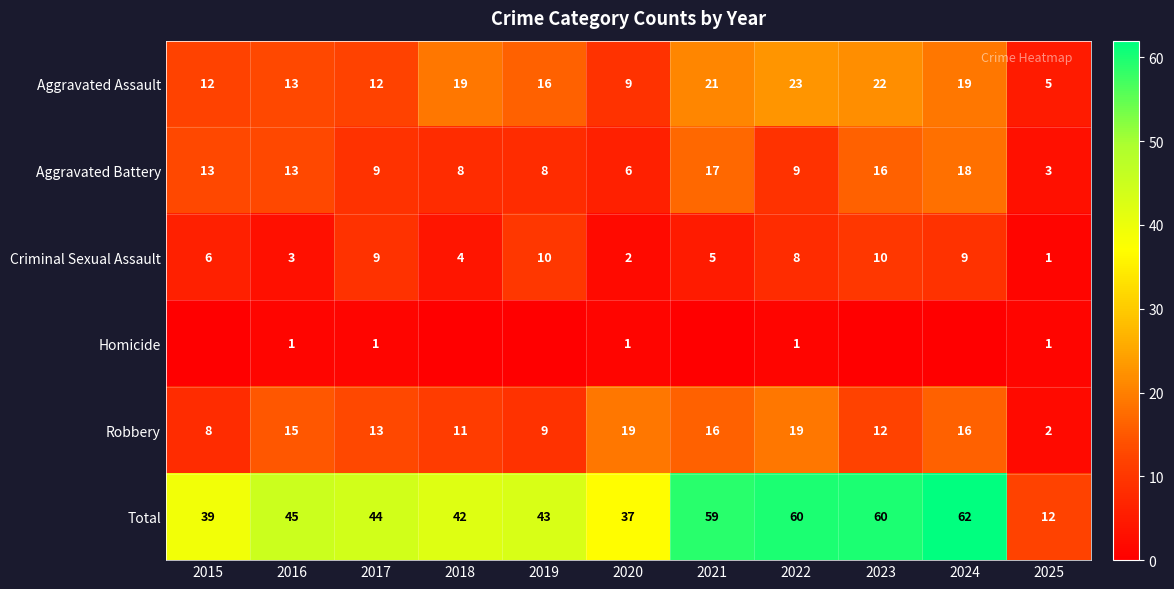

What is the total value across all series at 2019?

86